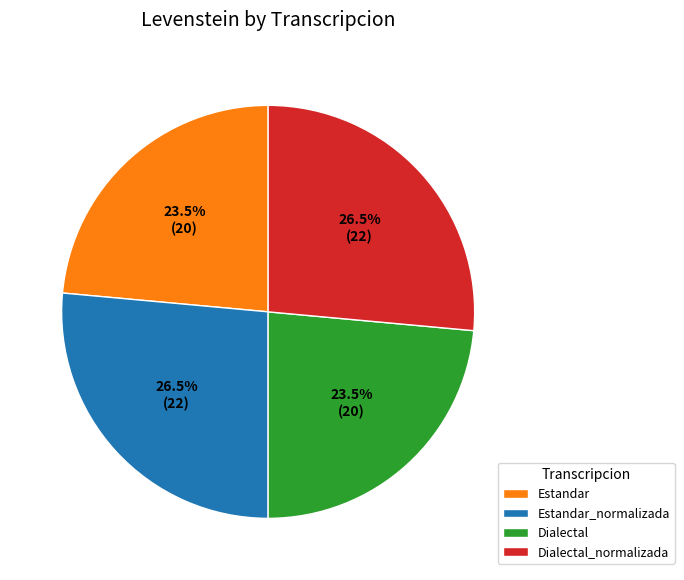

How many segments does this pie chart have?

4